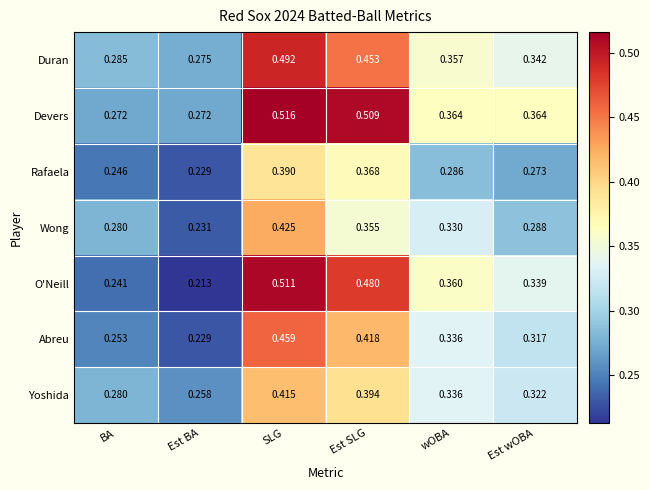

What is the difference between the highest and lowest values at wOBA?

0.1